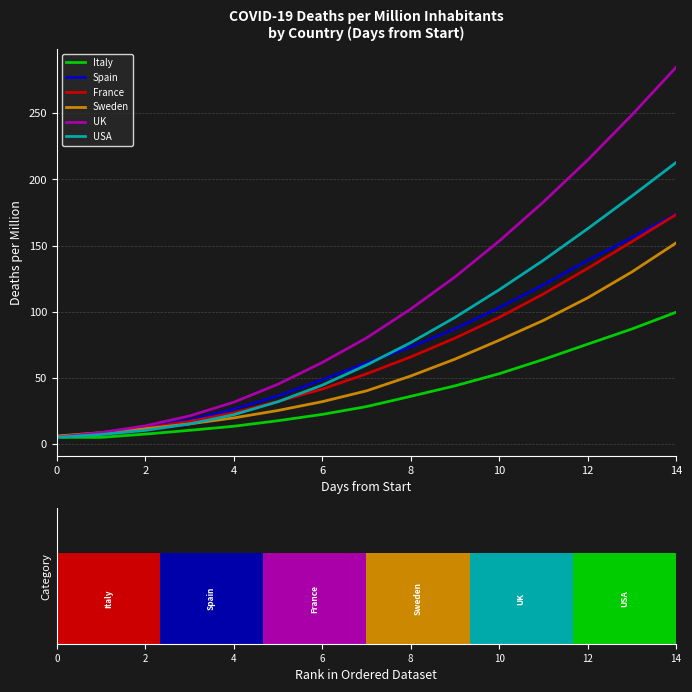

Reading left to right, transcribe all the data shown in this chart.

Italy: 5.0	5.0	7.4	10.3	13.4	17.6	22.3	28.2	36.0	43.9	53.1	63.9	75.4	86.9	99.6
Spain: 5.1	8.2	12.8	18.1	26.4	36.2	48.5	61.3	73.3	87.0	103.0	120.2	138.7	155.9	173.8
France: 5.3	7.8	11.9	17.0	23.5	32.1	41.5	53.0	65.8	79.9	95.7	113.4	132.7	152.9	173.4
Sweden: 6.0	8.5	11.5	15.2	19.7	25.3	31.9	40.1	51.4	64.1	78.4	93.4	110.4	130.0	151.9
UK: 5.2	8.6	13.7	21.2	31.5	45.1	61.5	80.1	102.0	126.2	153.3	182.9	214.6	248.7	284.7
USA: 5.0	7.1	10.2	15.1	22.1	31.9	44.4	59.6	76.6	95.6	116.5	138.8	162.7	187.4	212.7